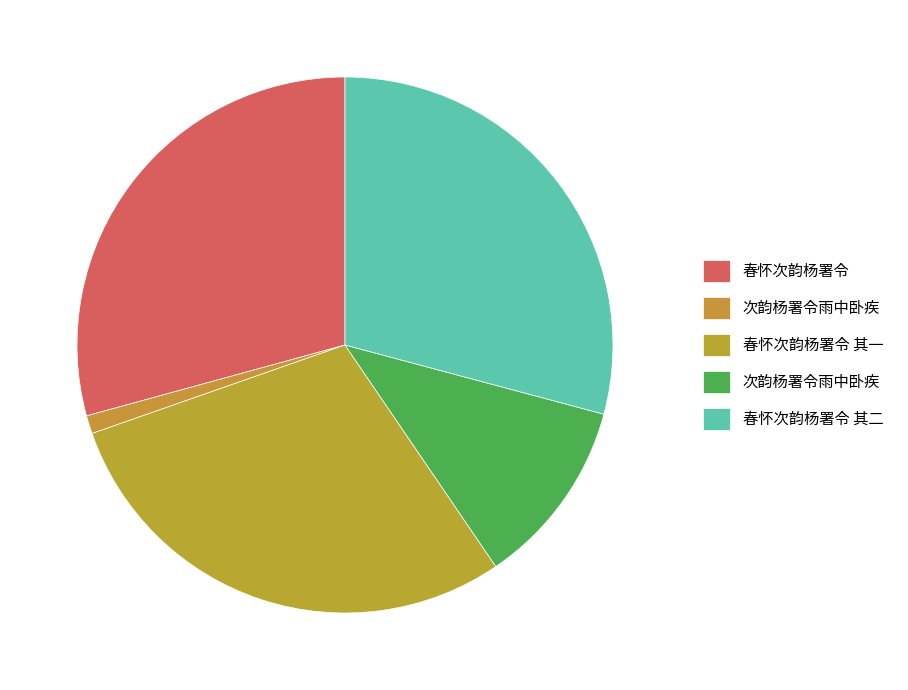

How many slices are in this pie chart?

5